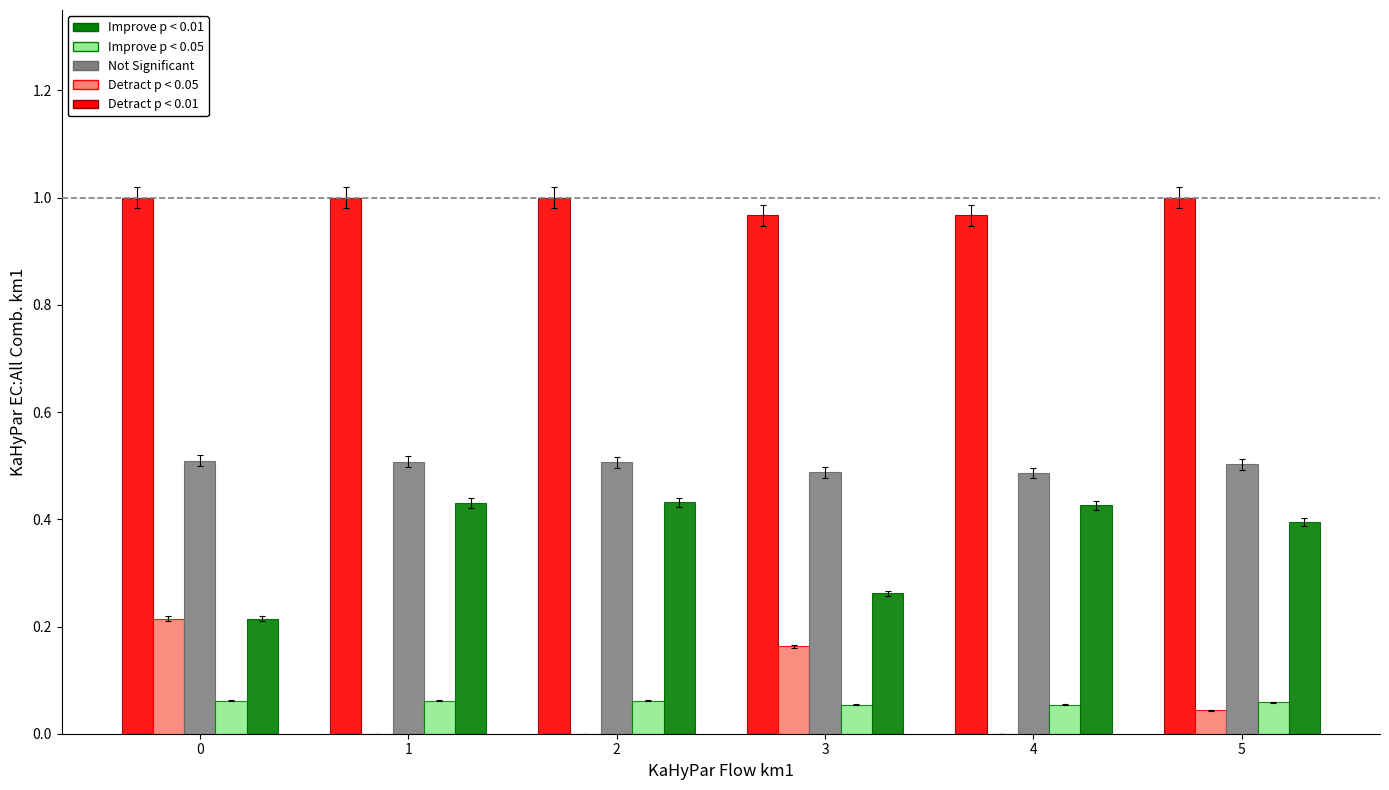

What is the total value across all series at 5?

2.0